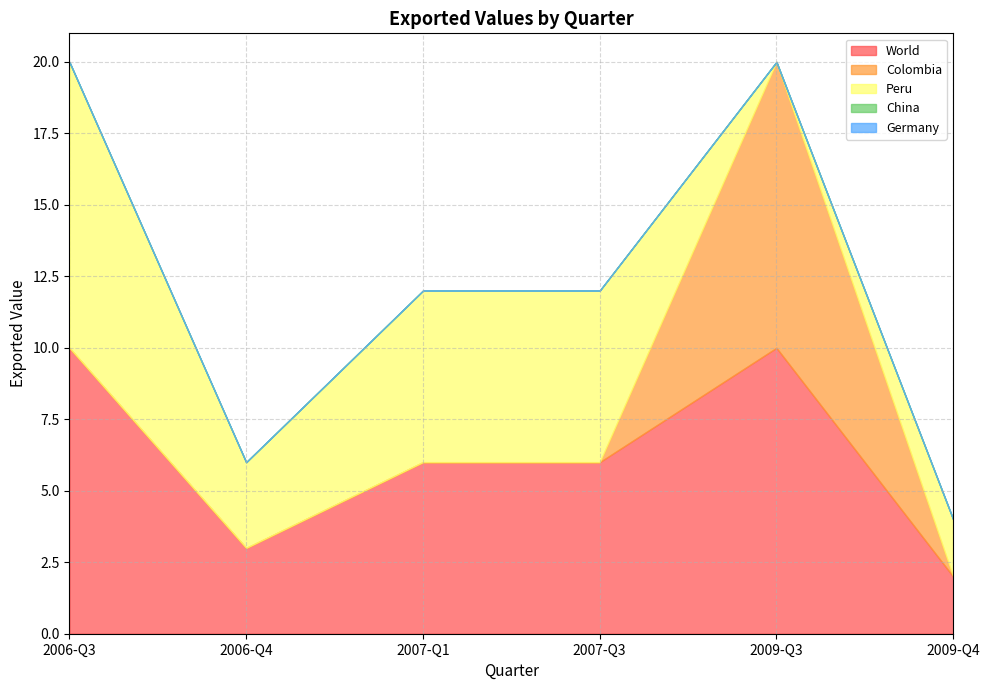

The value of World at 2009-Q3 is 10. True or false?

True